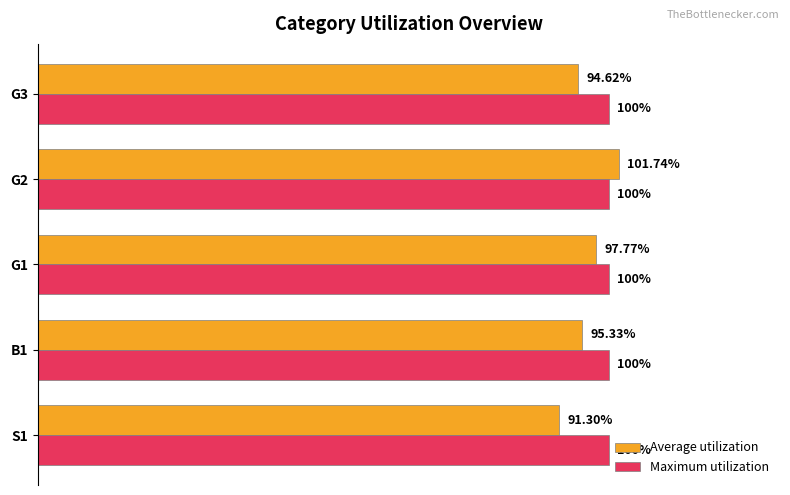

At which category is the sum across all series the highest?

G2